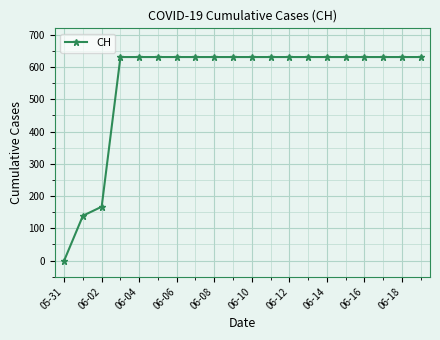

What is the greatest value displayed?

631